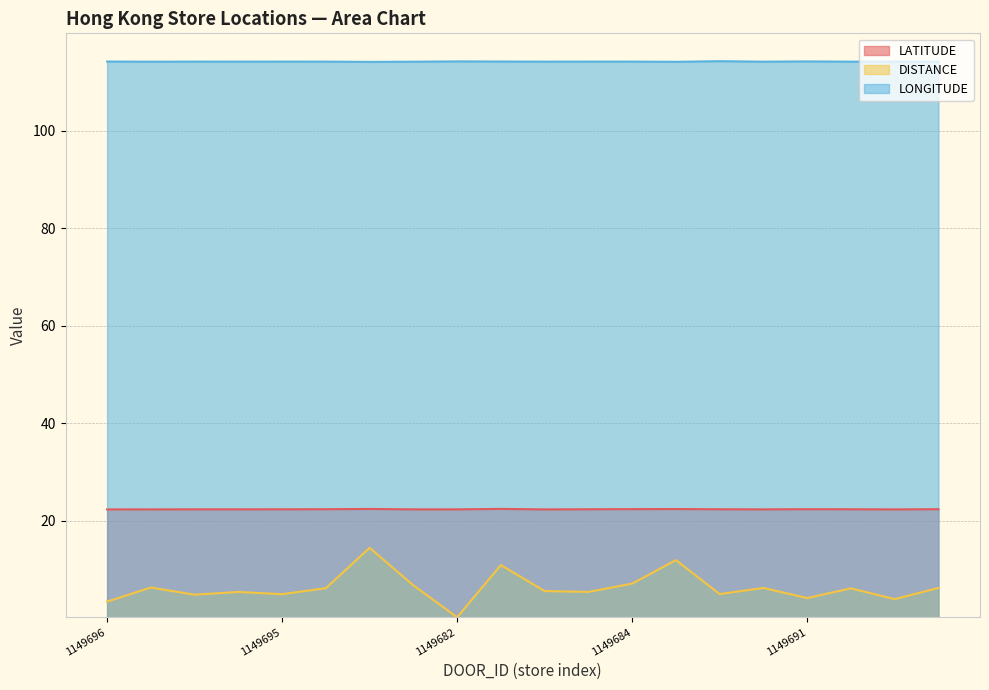

What position from the left is 4374456?

14